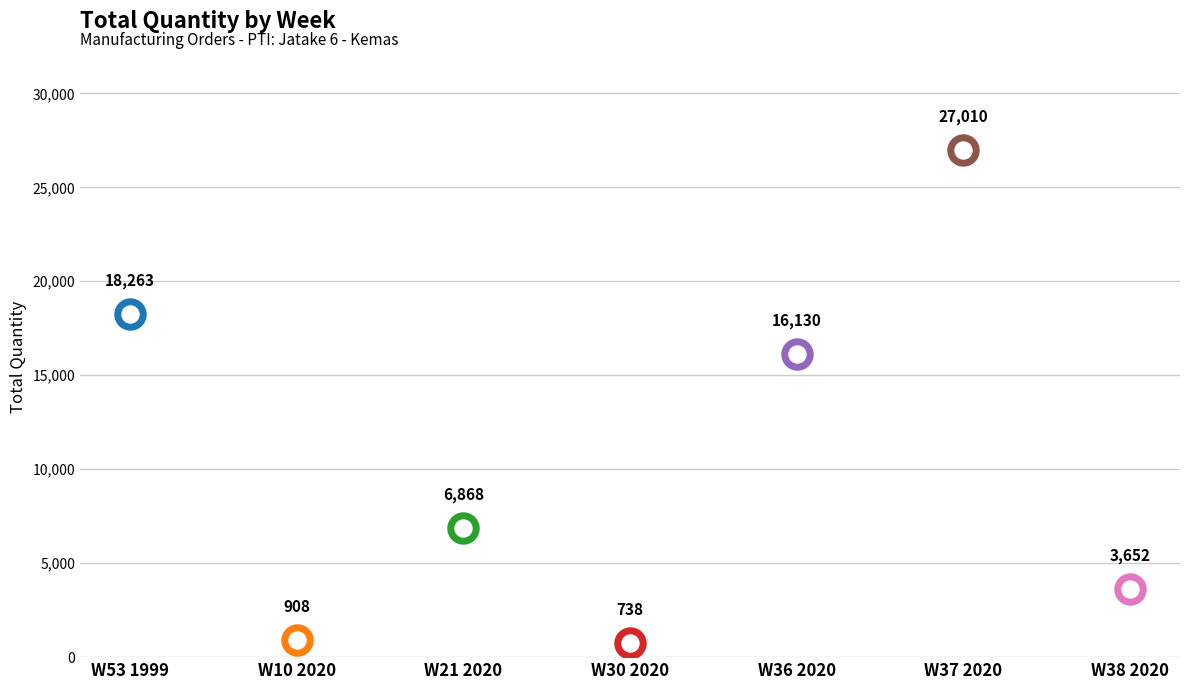

Which has a higher value, W38 2020 or W36 2020?

W36 2020